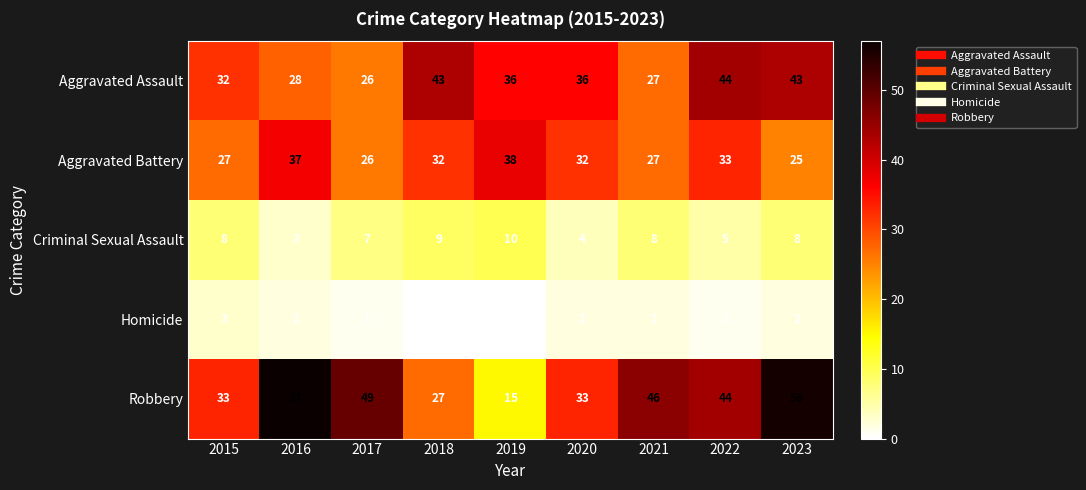

At which label does Homicide first exceed 2?

2015